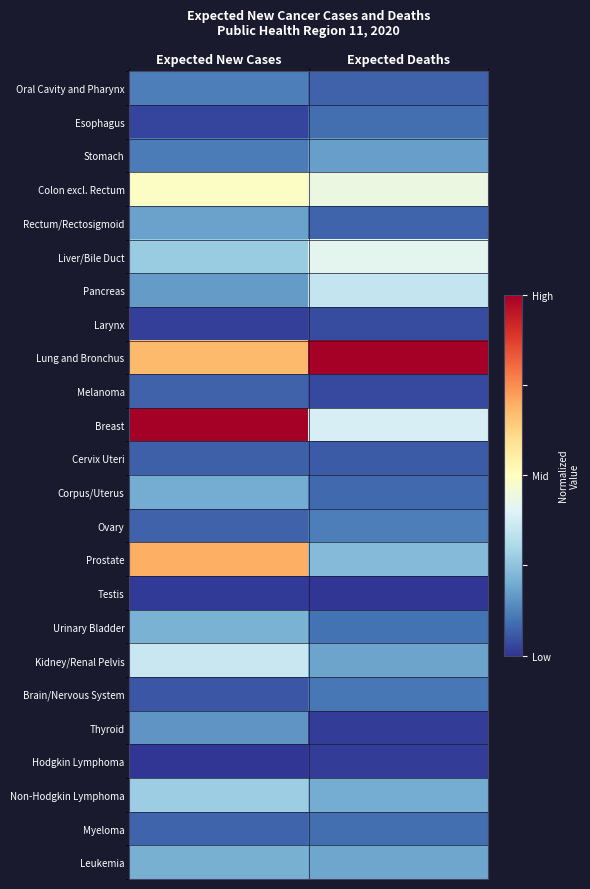

Rank the series by their maximum value, from lowest to highest.

Testis, Hodgkin Lymphoma, Larynx, Cervix Uteri, Melanoma, Esophagus, Myeloma, Brain/Nervous System, Oral Cavity and Pharynx, Ovary, Thyroid, Stomach, Rectum/Rectosigmoid, Corpus/Uterus, Leukemia, Urinary Bladder, Non-Hodgkin Lymphoma, Pancreas, Kidney/Renal Pelvis, Liver/Bile Duct, Colon excl. Rectum, Prostate, Lung and Bronchus, Breast